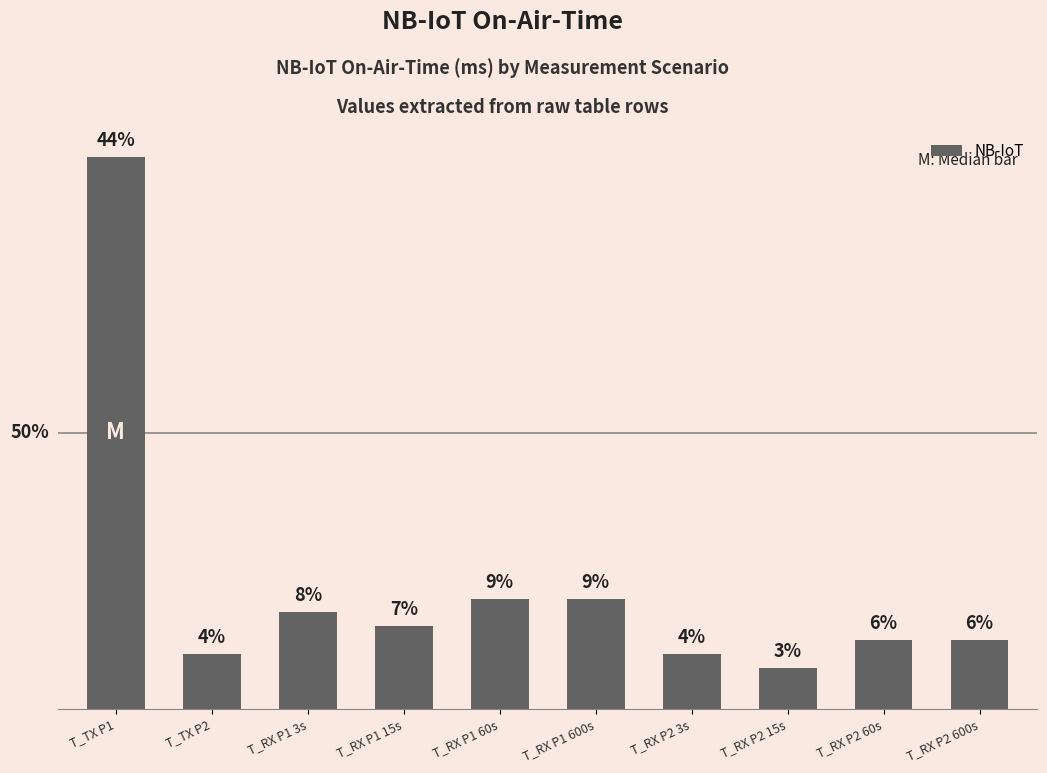

At which label does the data first exceed 6?

T_TX P1